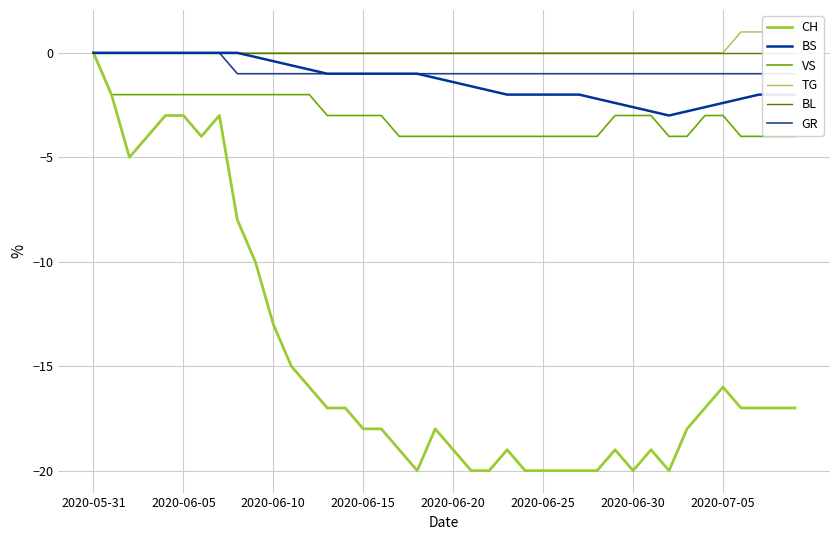

The value of VS at 2020-06-10 is -1.3. True or false?

False